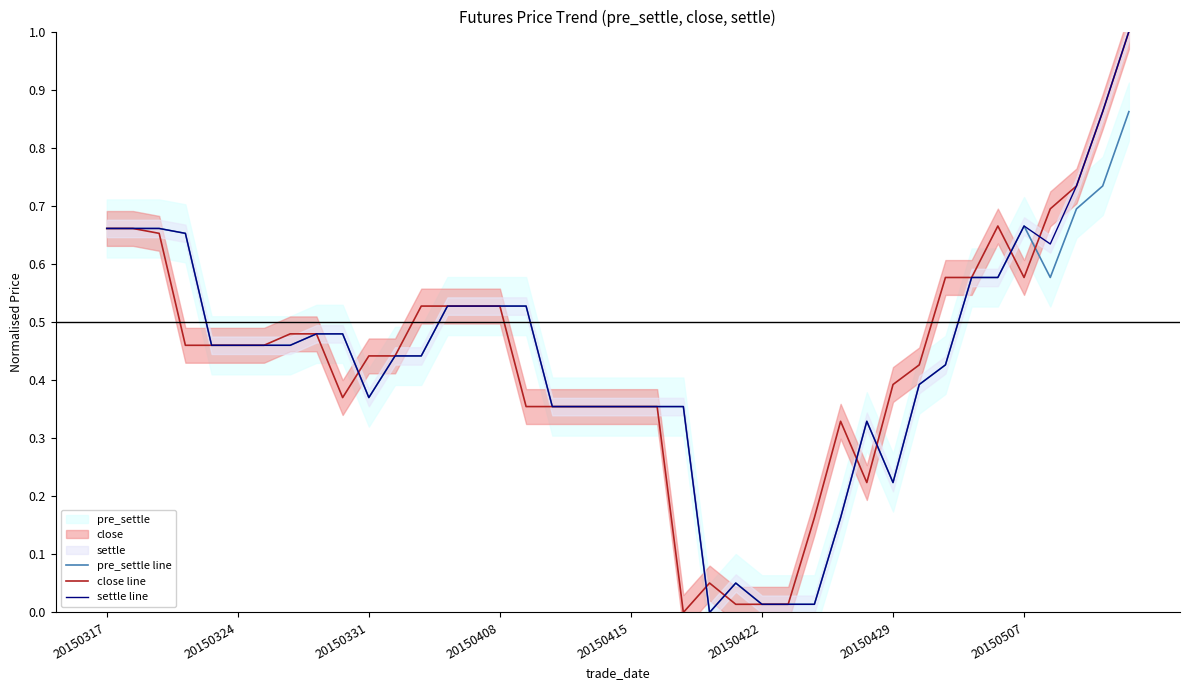

Between which two adjacent categories do close line and pre_settle line first intersect?

9 and 10